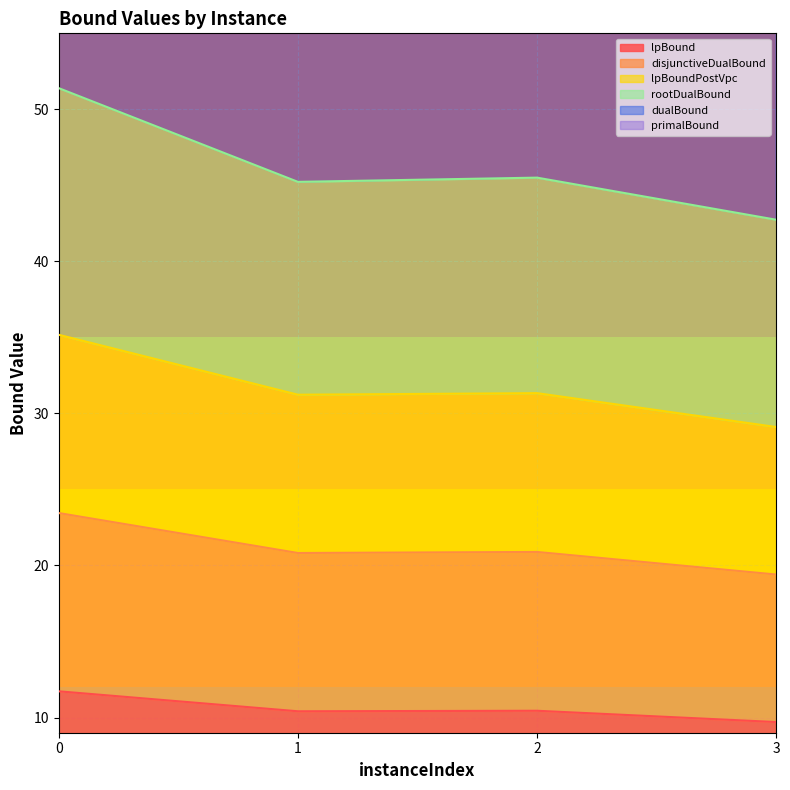

Does the chart have visible grid lines?

Yes